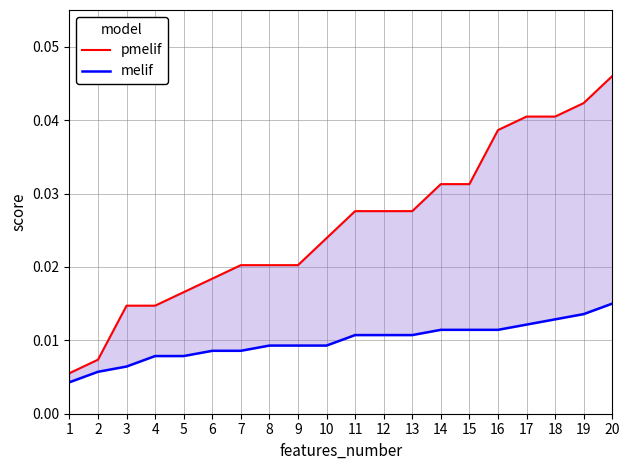

What are all the series names shown in the legend?

pmelif, melif